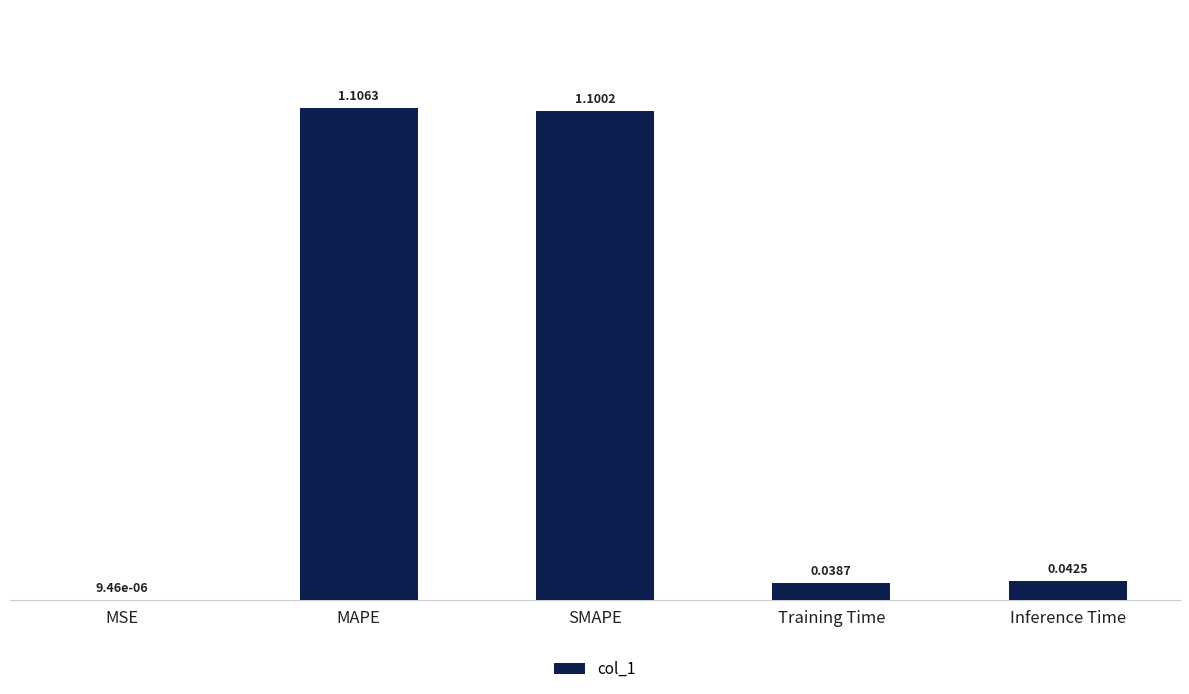

Which category has the highest value across all series?

MAPE